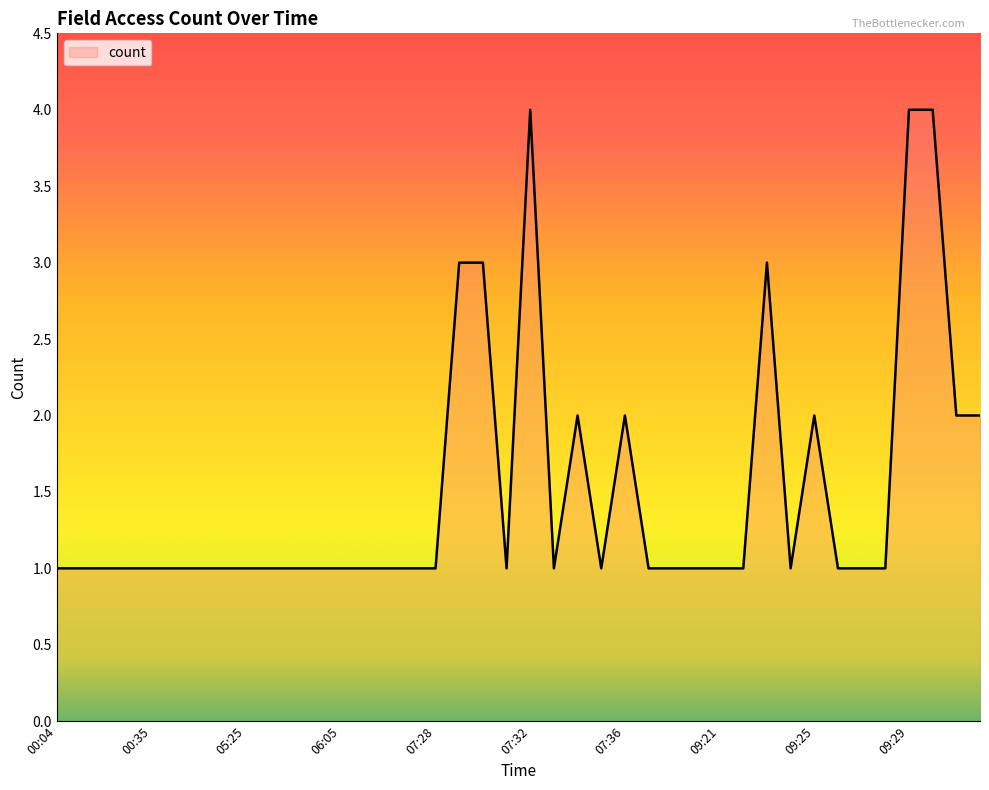

True or false: the data has more than 2 interior local peaks.

True